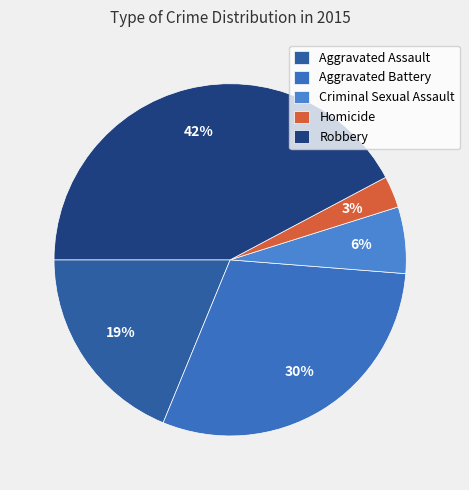

The Aggravated Assault slice represents 19% of the pie. True or false?

True